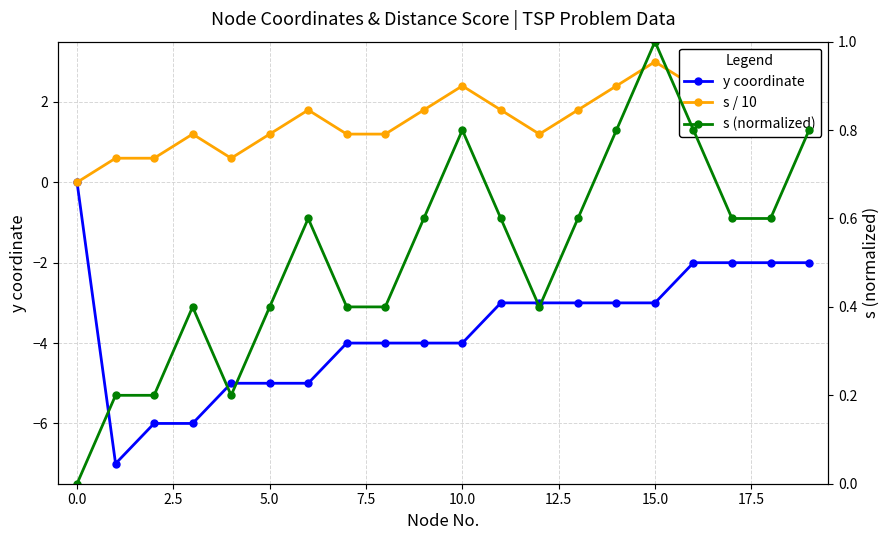

How many values in the y coordinate series exceed -3?

5